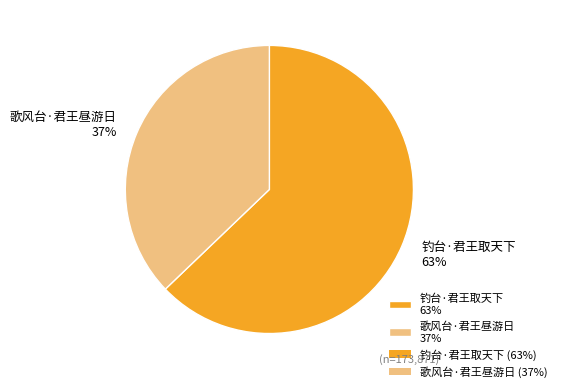

How many segments does this pie chart have?

2